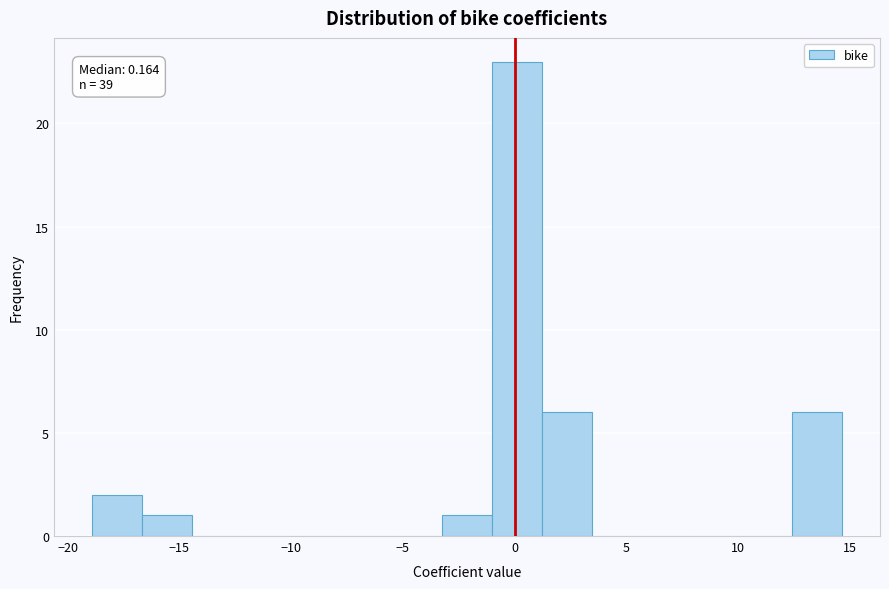

Which range on the x-axis has the tallest bar?

-1.0 to 1.0